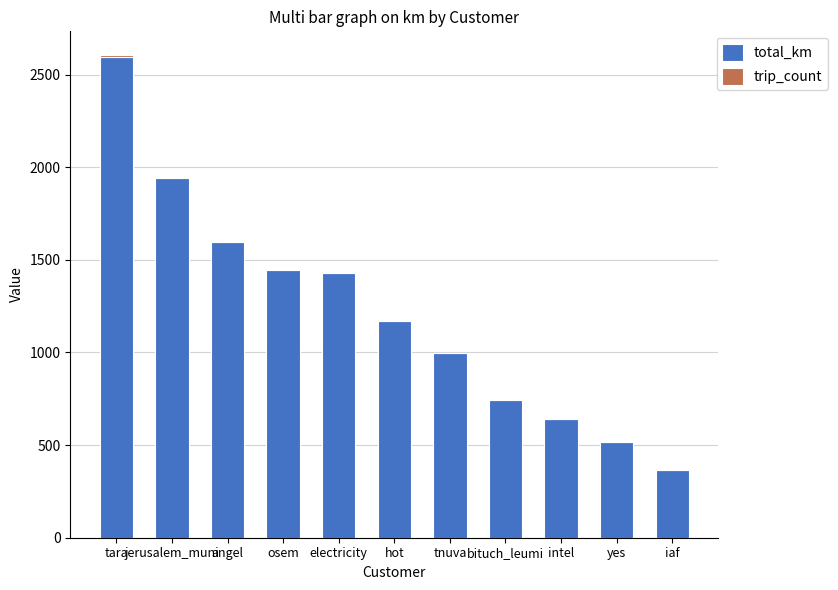

The value of total_km at electricity is 1430.1. True or false?

True